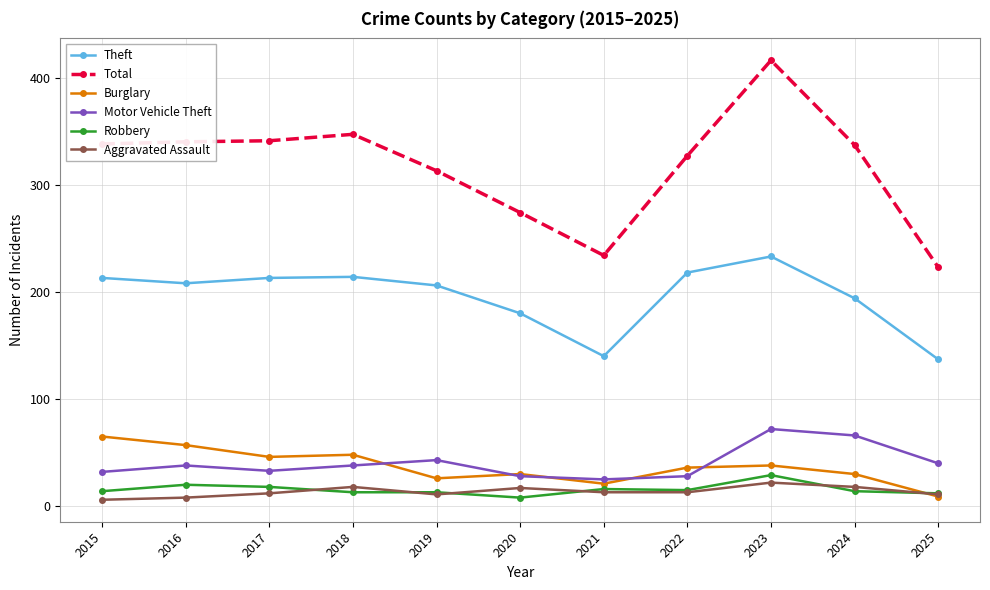

What is the difference between the maximum and minimum values in the Theft series?

96